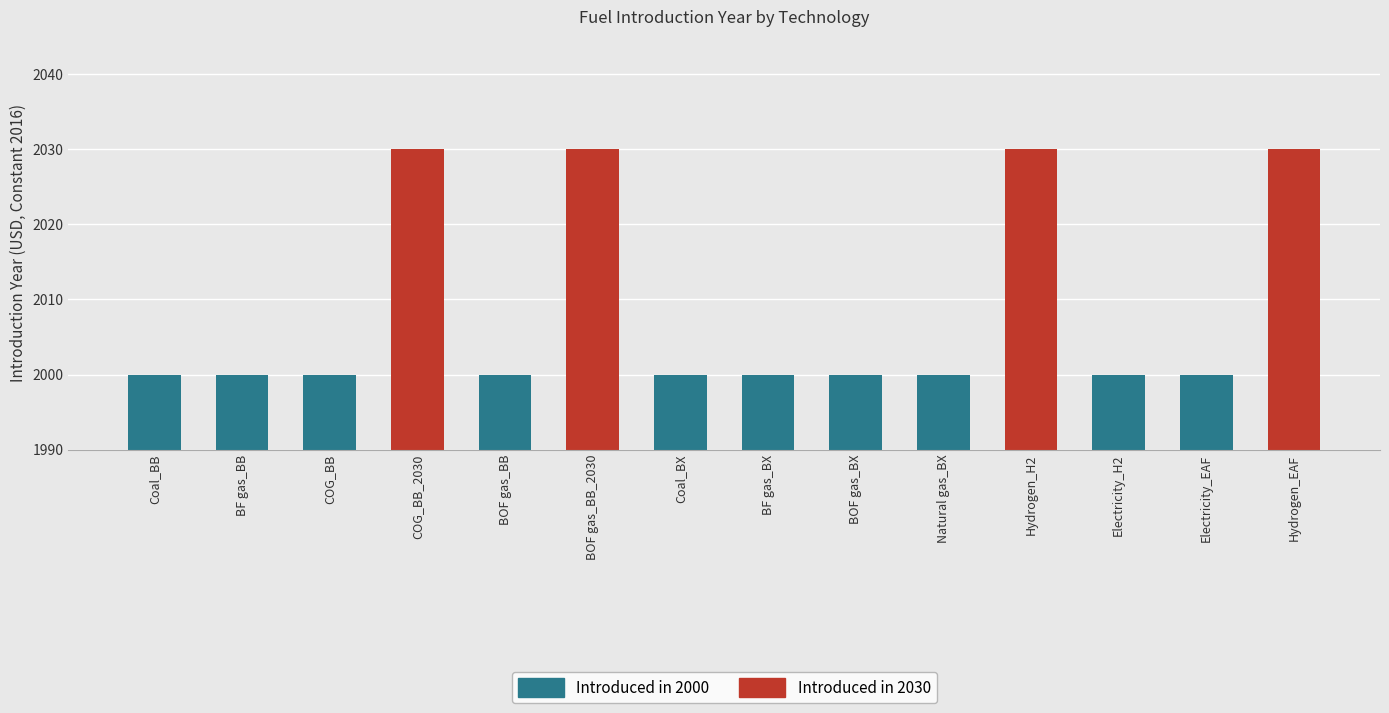

What is the greatest value displayed?

2030